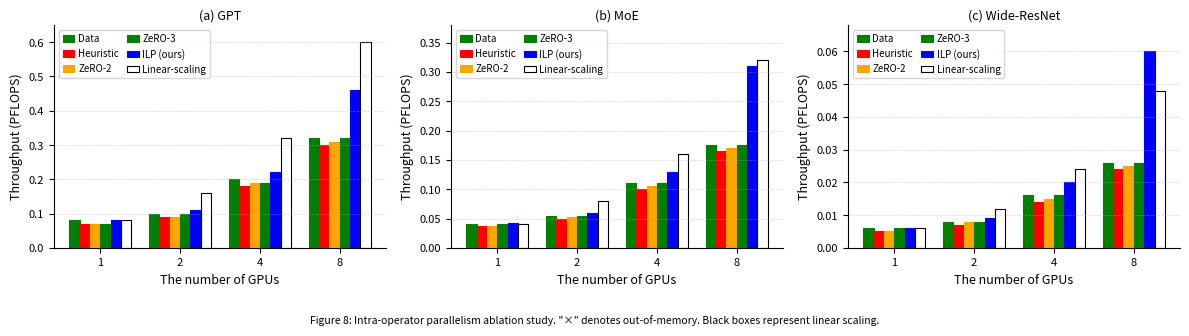

List the series in order of their peak value, lowest first.

Heuristic, ZeRO-2, Data, ZeRO-3, Linear-scaling, ILP (ours)